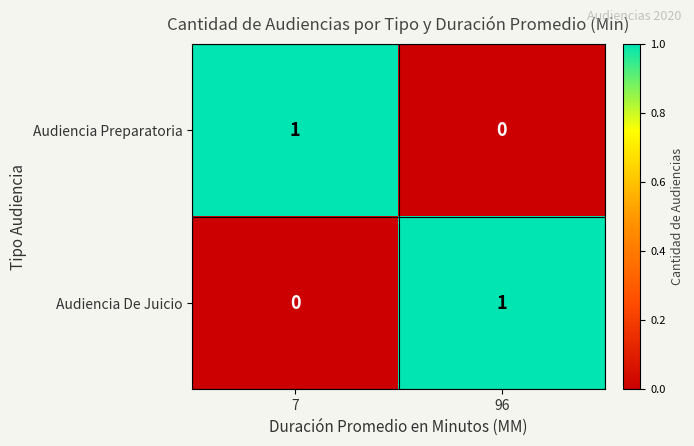

Is the value of Audiencia Preparatoria at 96 greater than the value of Audiencia De Juicio at 96?

No